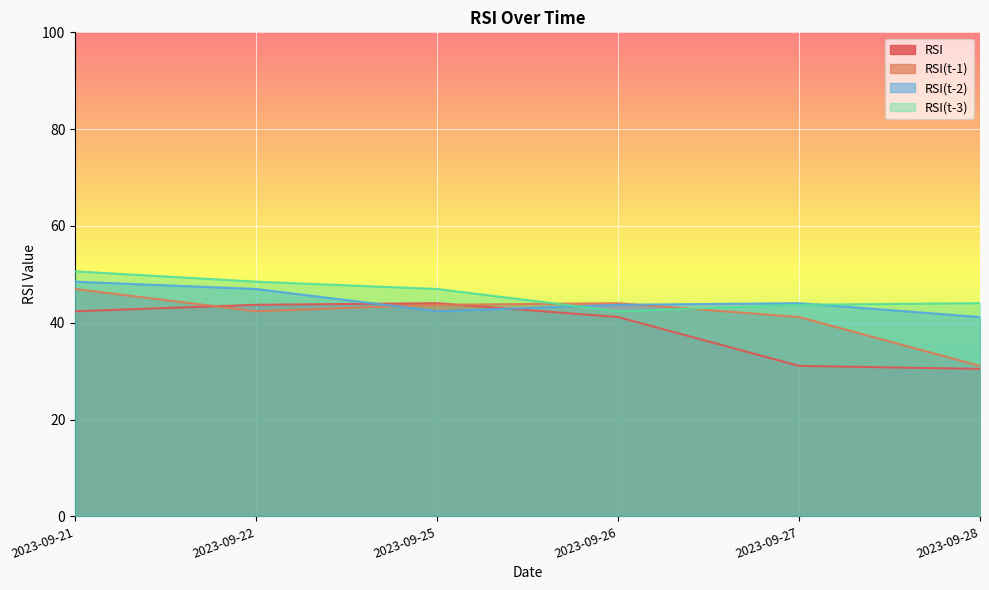

The RSI(t-3) series shows 43.7 at 2023-09-27. True or false?

True